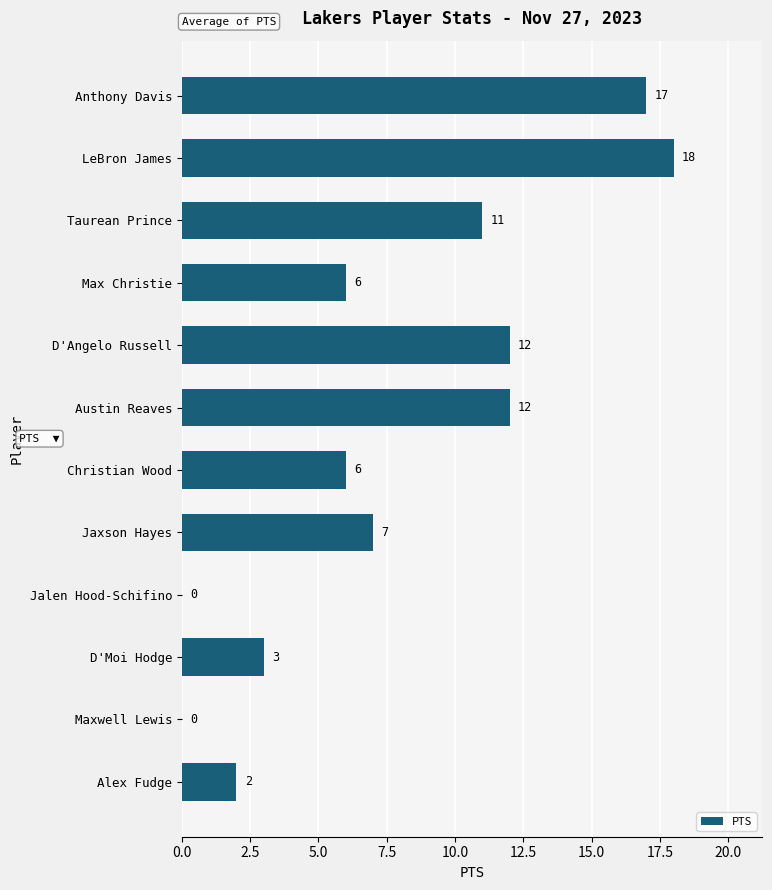

Are the bars horizontal?

Yes